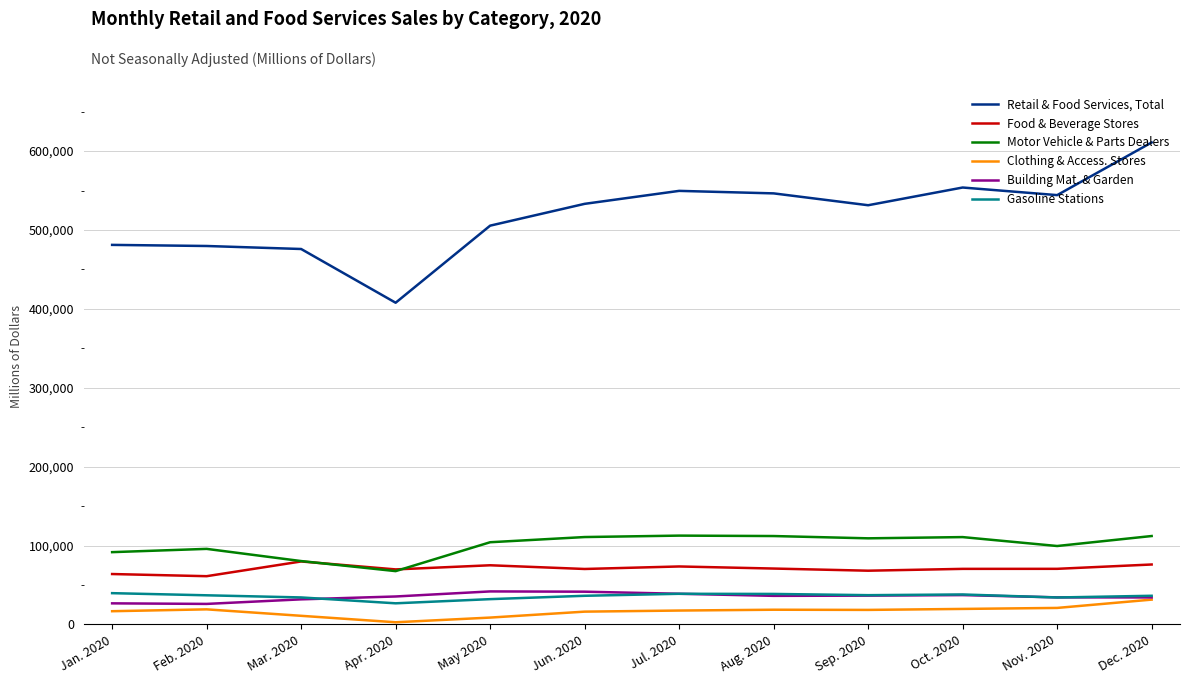

Which series has the largest total across all categories?

Retail & Food Services, Total